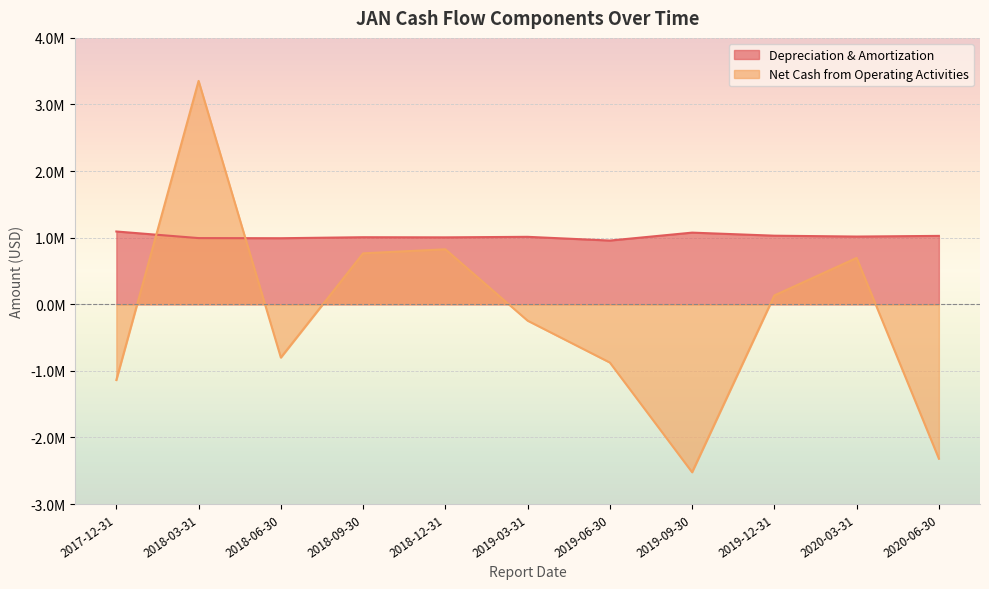

Reading right to left, extract all data points from this chart.

Depreciation & Amortization: 2020-06-30=1027000	2020-03-31=1017000	2019-12-31=1030000	2019-09-30=1076000	2019-06-30=957000	2019-03-31=1013000	2018-12-31=1005000	2018-09-30=1007000	2018-06-30=992000	2018-03-31=994000	2017-12-31=1093000
Net Cash from Operating Activities: 2020-06-30=-2318000	2020-03-31=696000	2019-12-31=133000	2019-09-30=-2522000	2019-06-30=-875000	2019-03-31=-246000	2018-12-31=826000	2018-09-30=765000	2018-06-30=-800000	2018-03-31=3354000	2017-12-31=-1137000